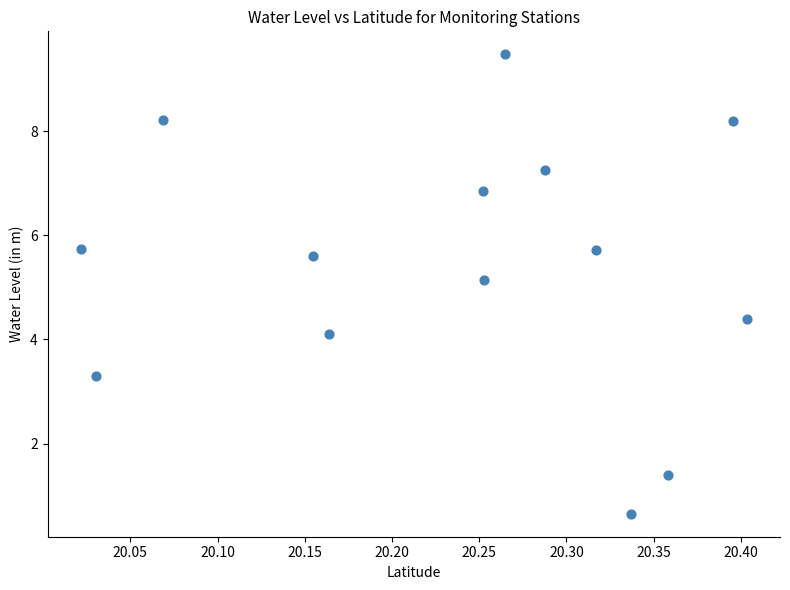

What Y value in the scatter plot is closest to 5?

5.2